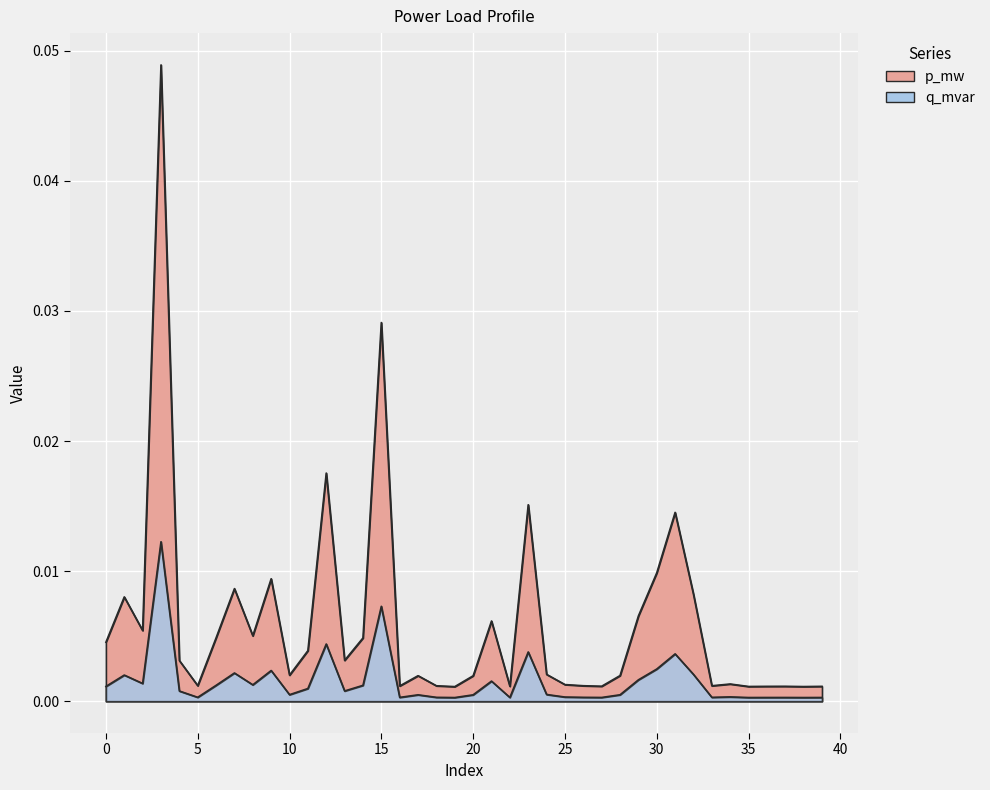

Between 7 and 33, which series saw the biggest shift?

p_mw